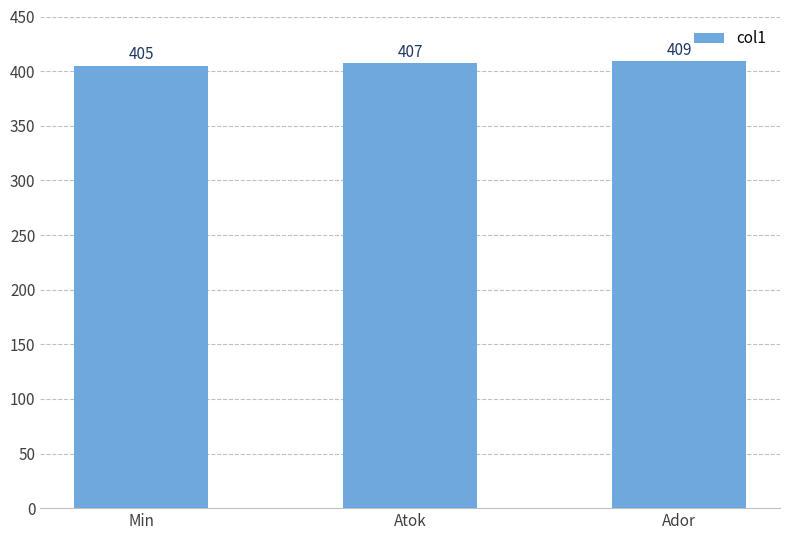

What is the change in value from Atok to Ador?

+2